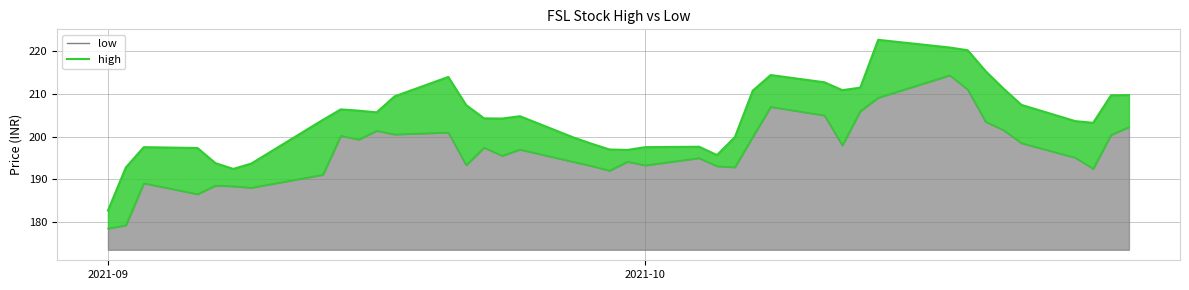

Which series has the largest range (max minus min)?

high